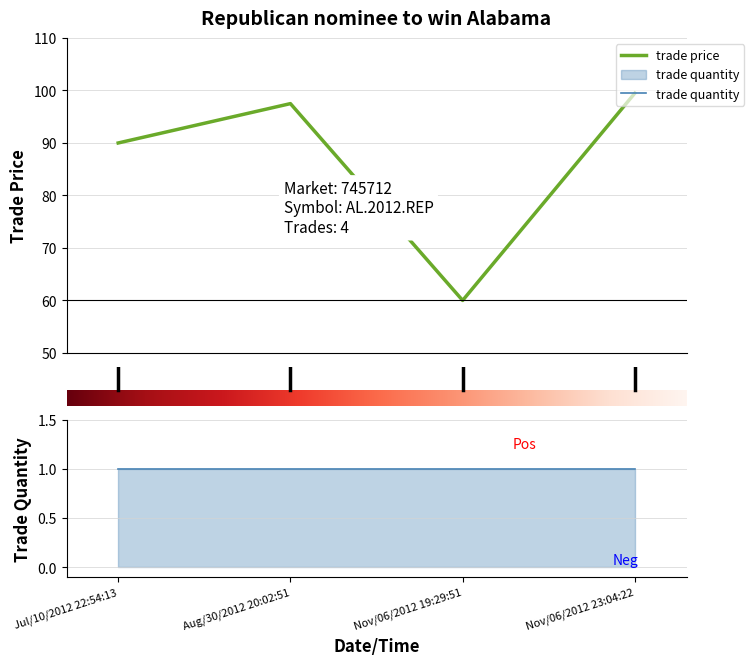

Which label corresponds to the largest value in the chart?

Nov/06/2012 23:04:22